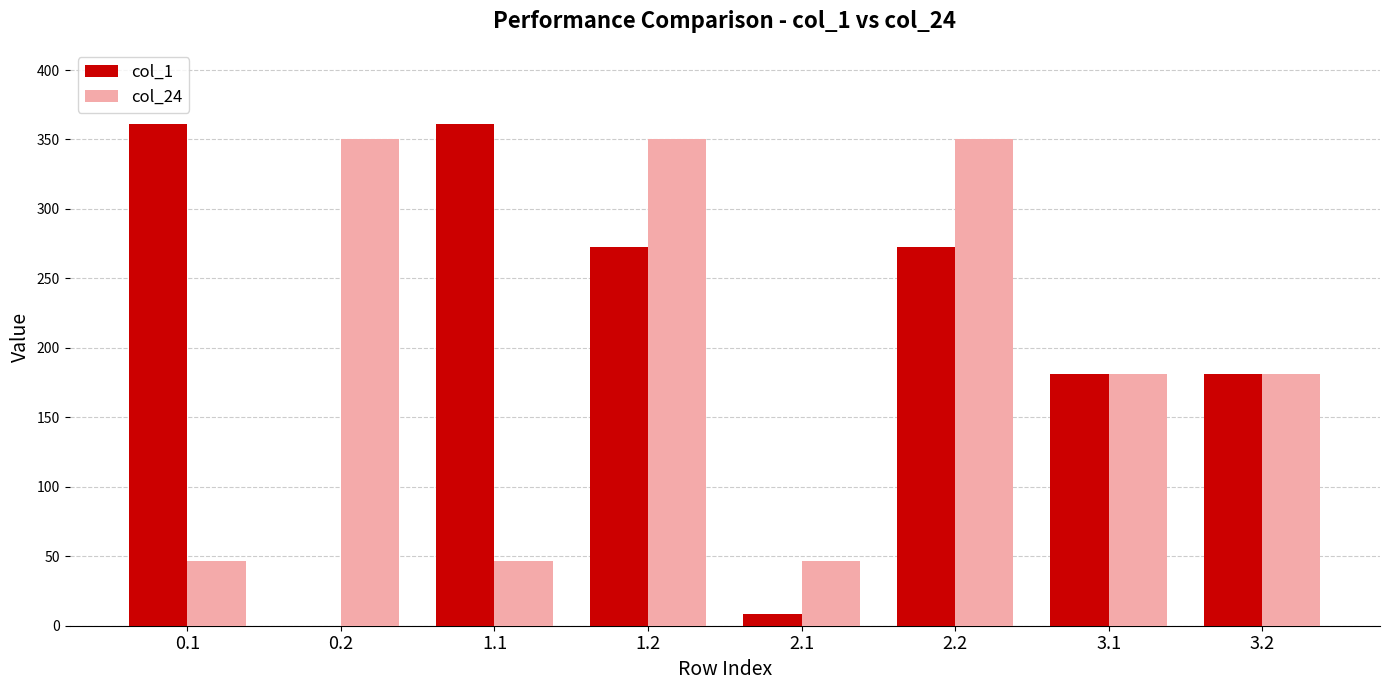

Which series changed the most between 0.1 and 2.2?

col_24